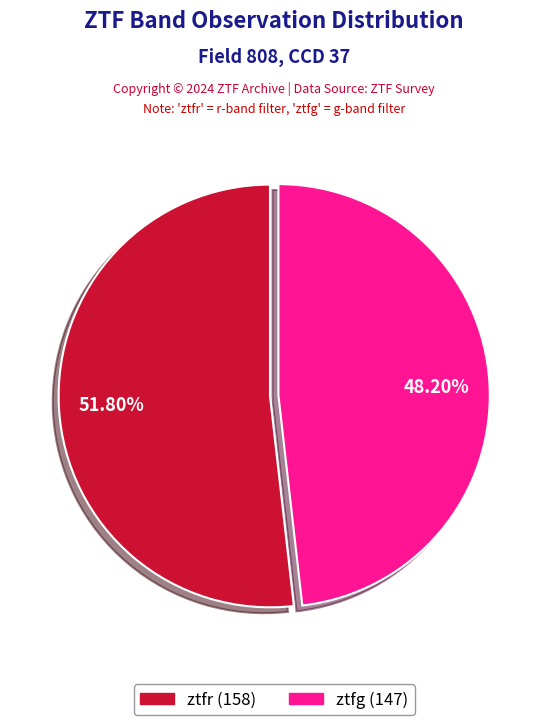

Between ztfr and ztfg, which is larger?

ztfr